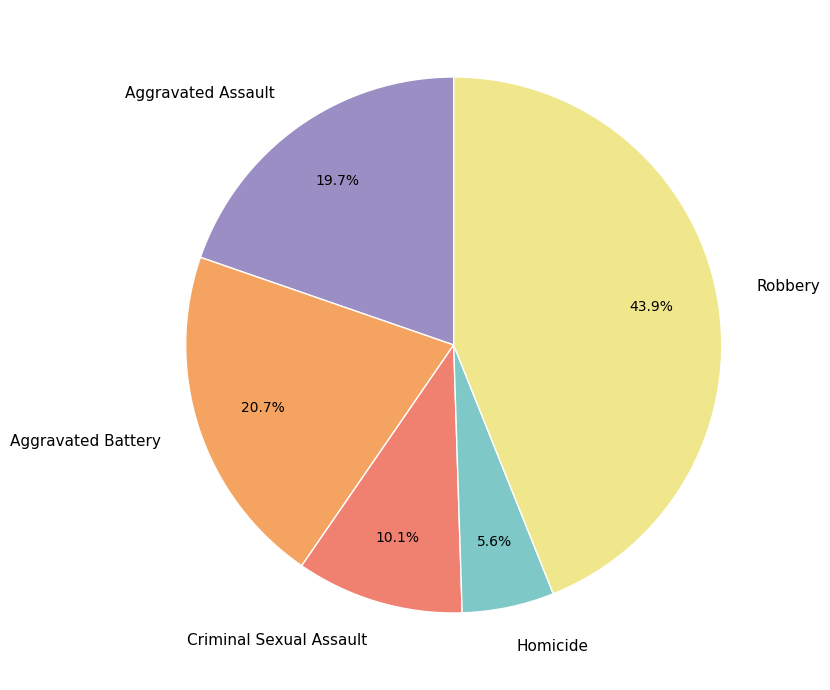

Do Robbery and Aggravated Assault together represent more than half of the pie?

Yes